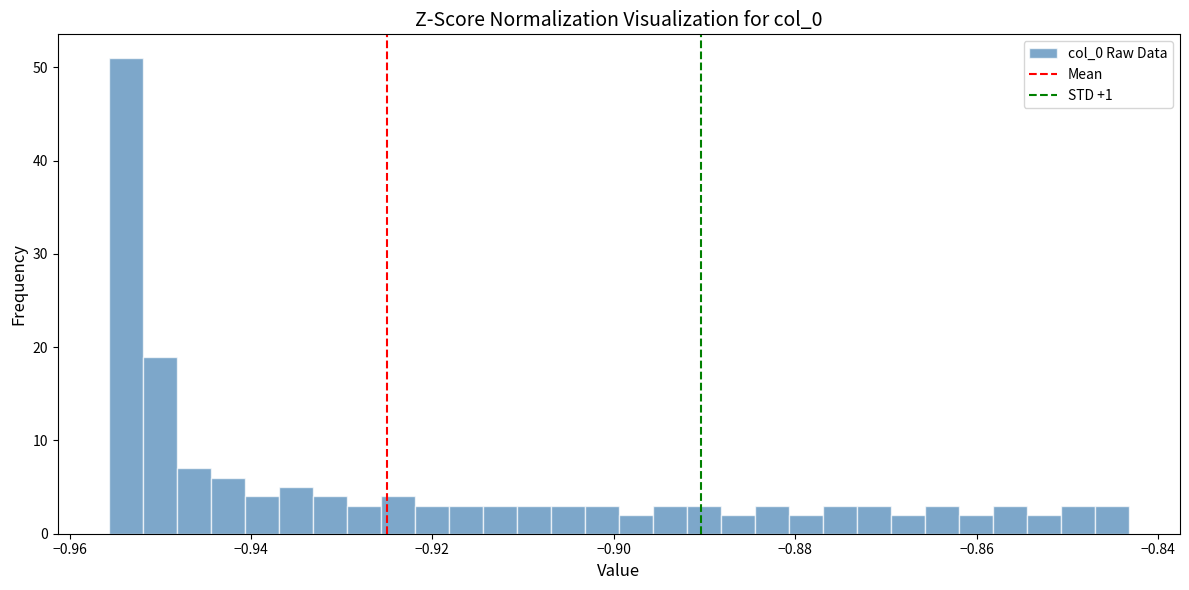

Around what value on the x-axis is the tallest bar? Give the approximate position of its centre, as read against the axis.

-0.954